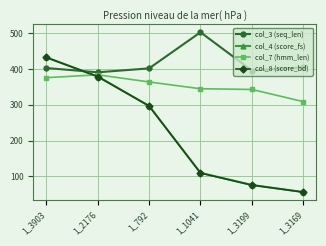

What is the label of the 3rd point from the left?

1_792